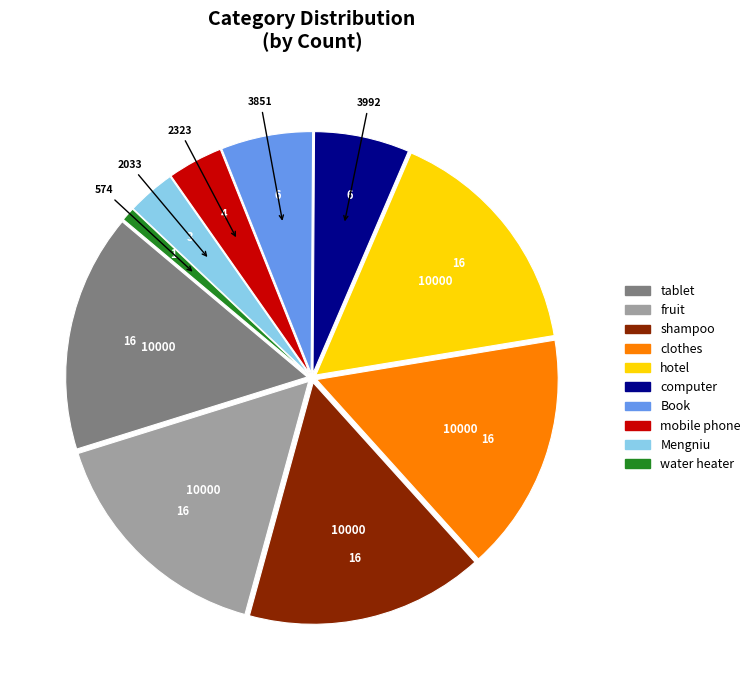

Which slice is the smallest?

water heater